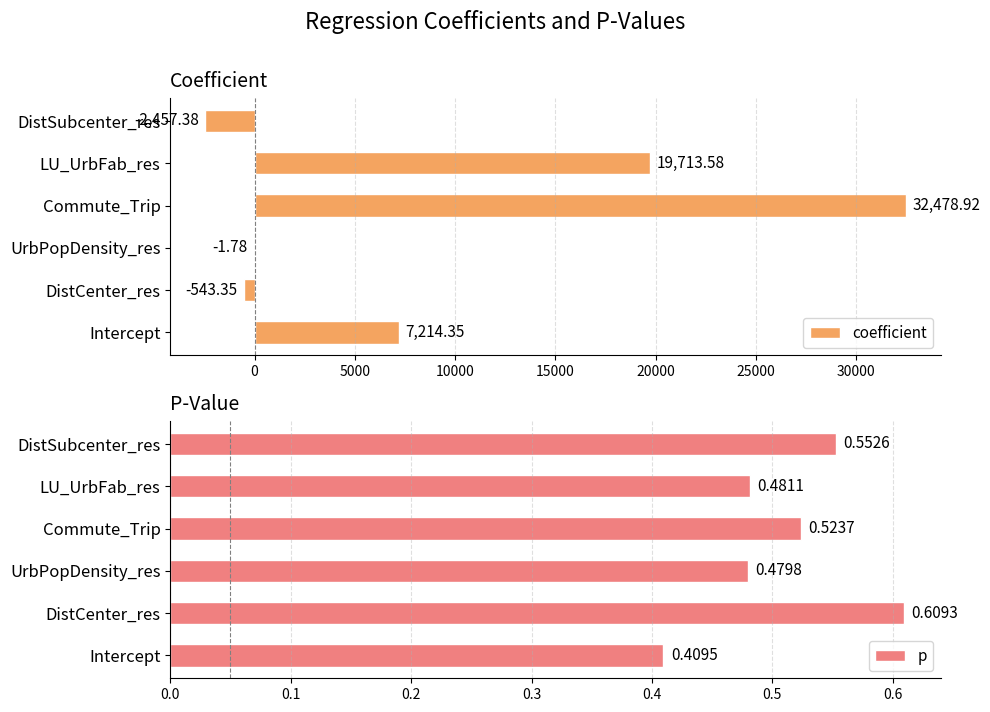

What is the average value of the coefficient series?

9400.7